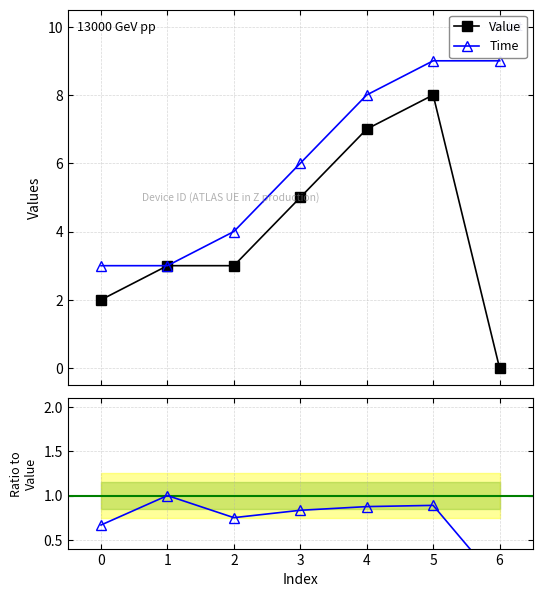

How many data points in Time are less than 6?

3